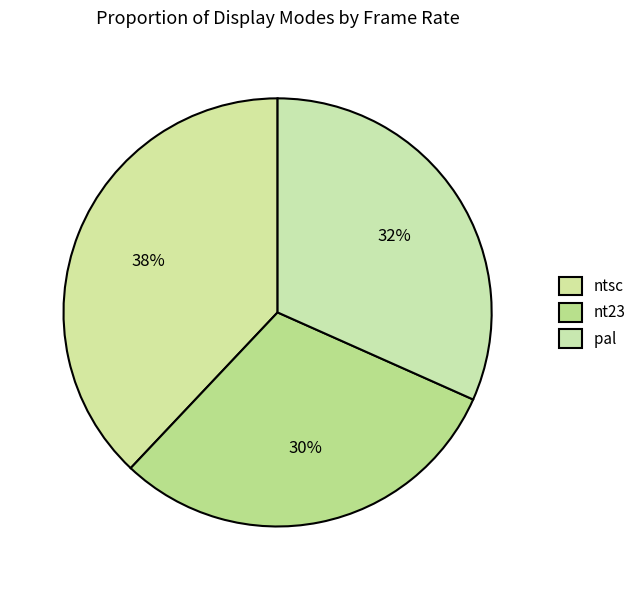

To the nearest percent, what is the difference between the ntsc and nt23 slice percentages?

8%